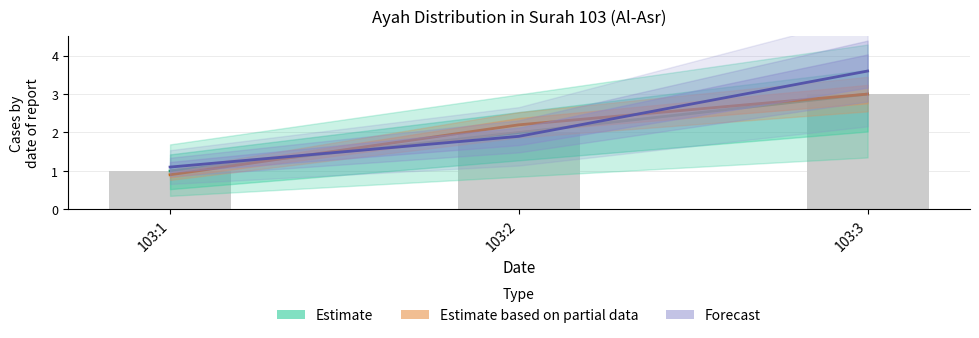

What is the sum of the Estimate values at 103:2 and 103:3?

5.0